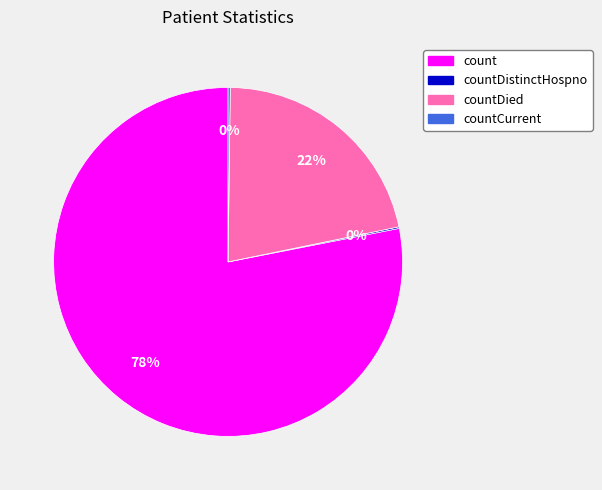

Is there a majority slice in this chart?

Yes